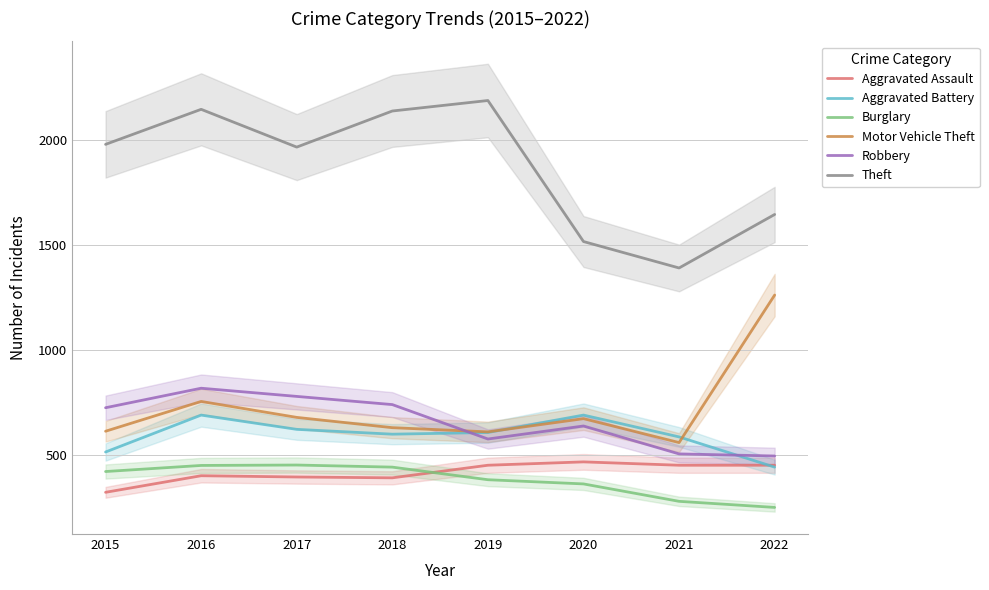

Does the chart display data point markers on the line(s)?

No